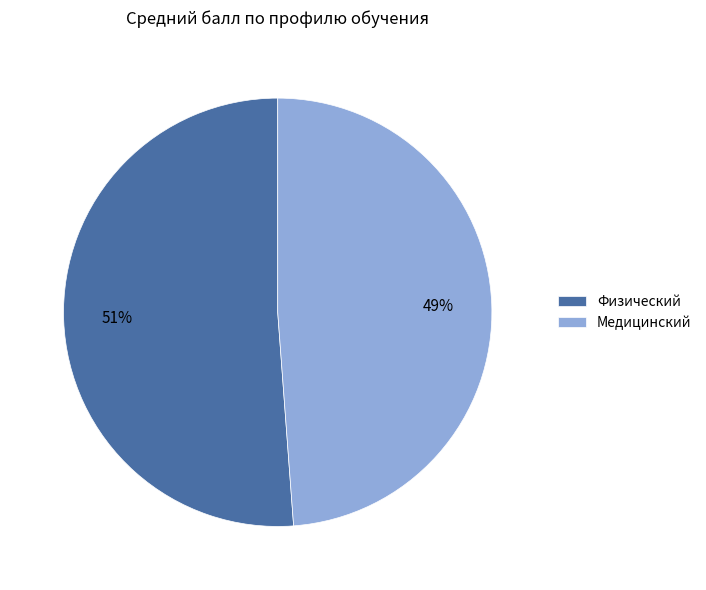

To the nearest percent, what is the difference between the largest and smallest slice percentages?

2%